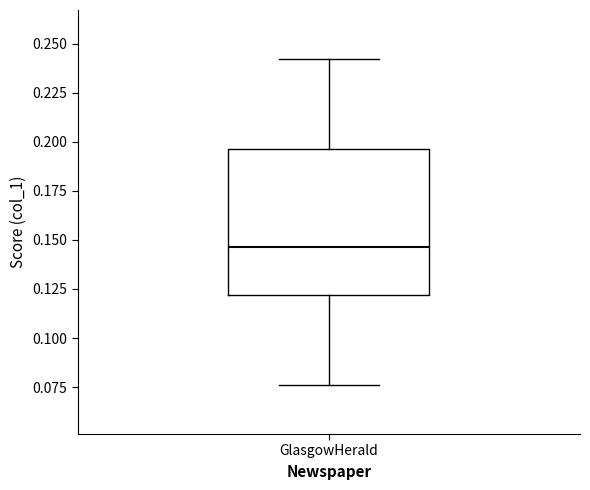

Read this box plot against the y-axis: the position of the median line, the range covered by the box, and the ends of both whiskers. The values are not printed on the chart, so give them approximately, as read against the axis.

median 0.145, box 0.120 to 0.195, whiskers 0.075 to 0.240